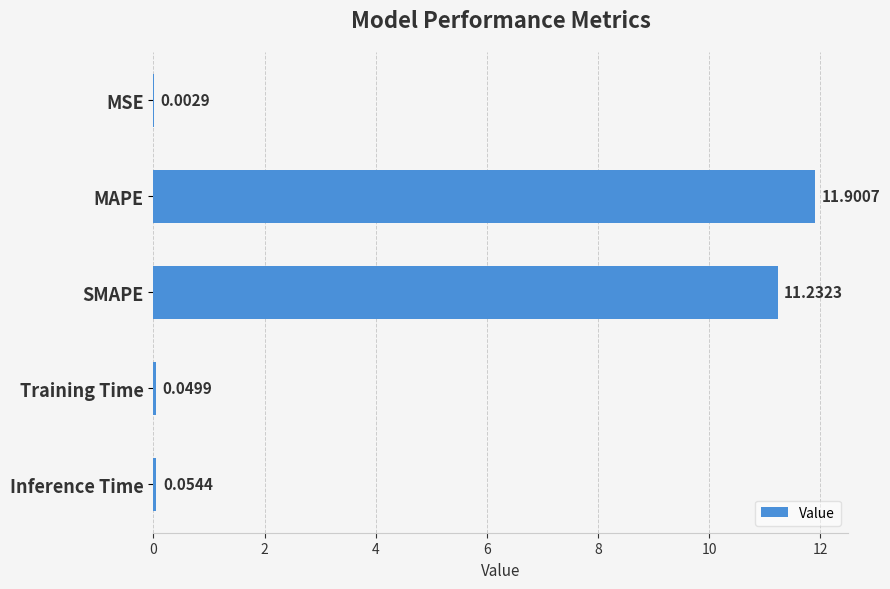

At which category does the chart reach its peak across all series?

MAPE